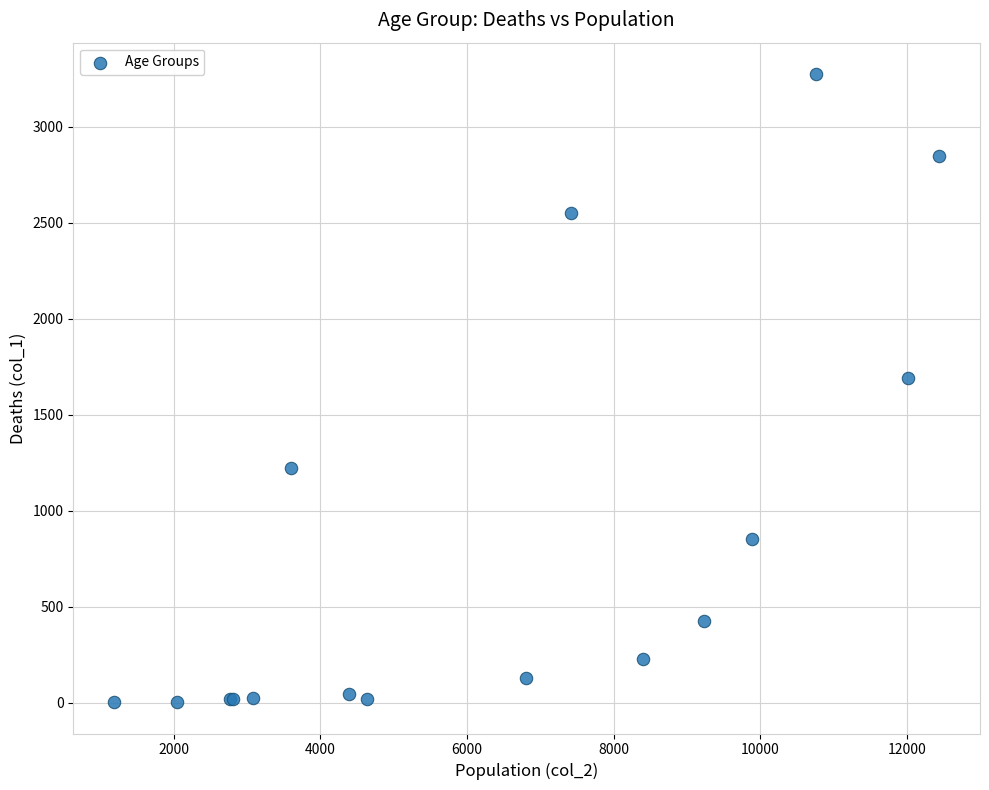

What Y value in the scatter plot is closest to 1638?

1690